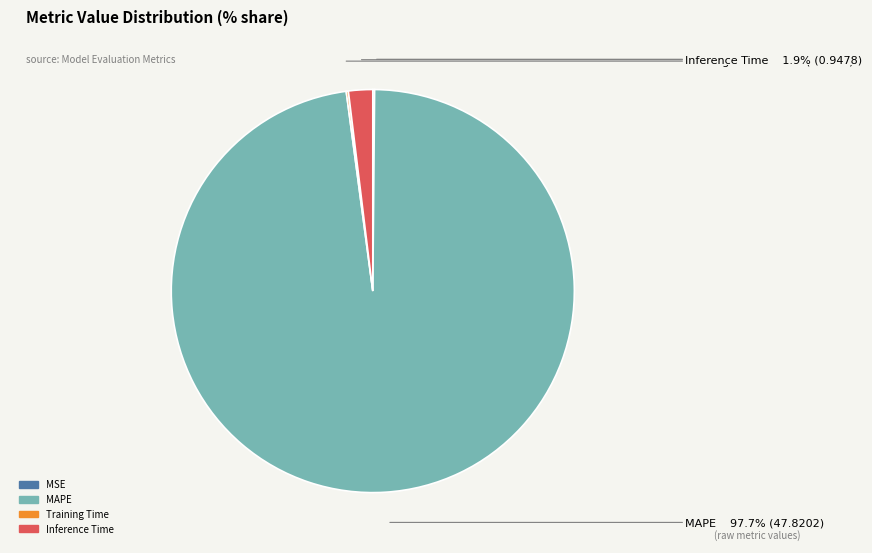

Which category has the biggest portion of the pie?

MAPE